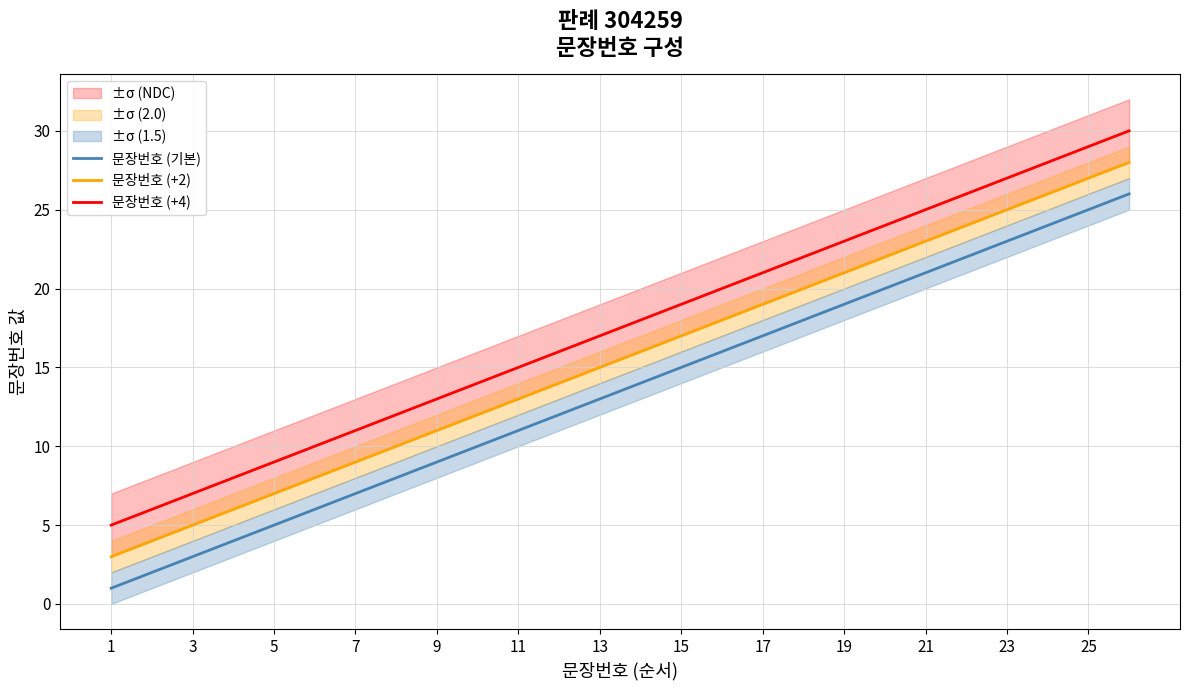

How many values in the 문장번호 (기본) series exceed 14?

12